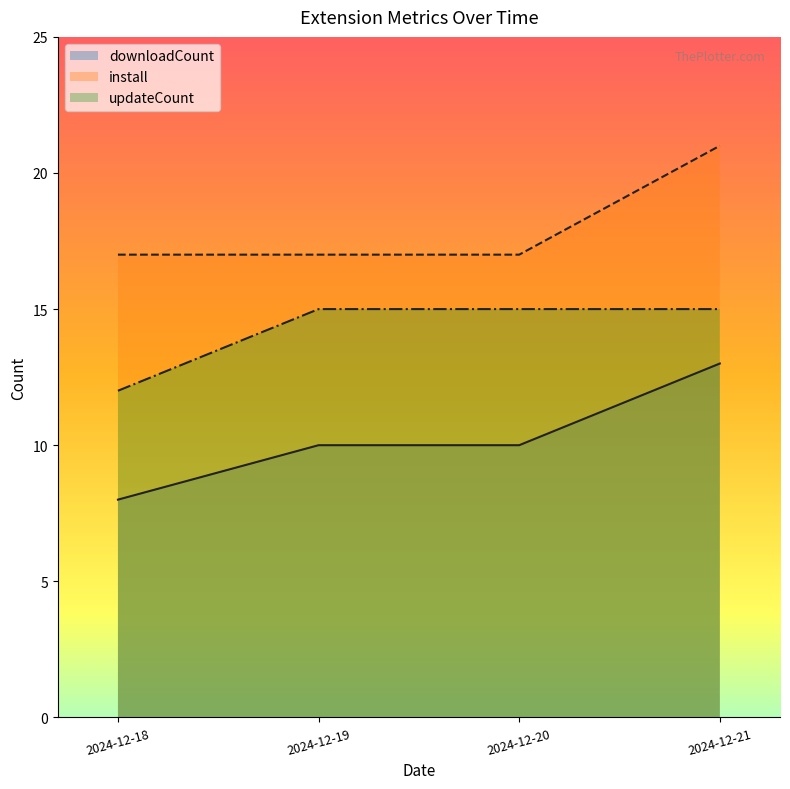

How many values in the downloadCount series are below 10?

1